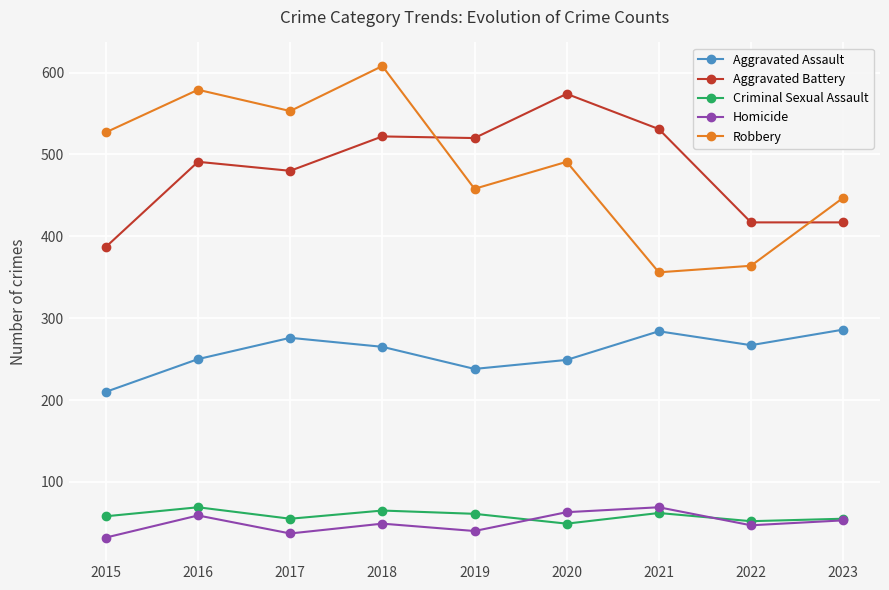

What is the total value across all series at 2018?

1509